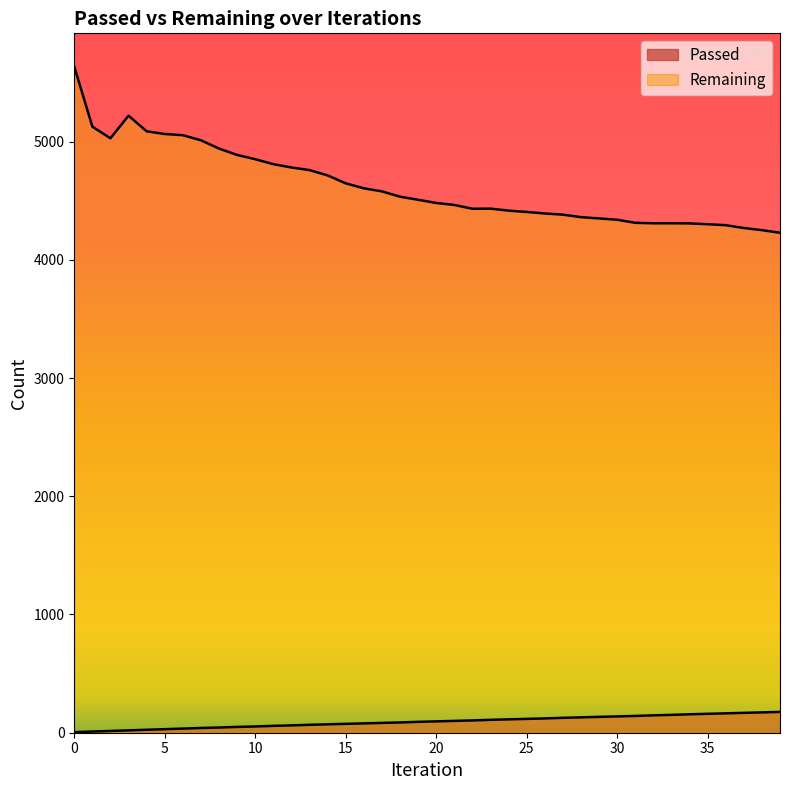

Is it true that Remaining equals 4781 at 12?

True